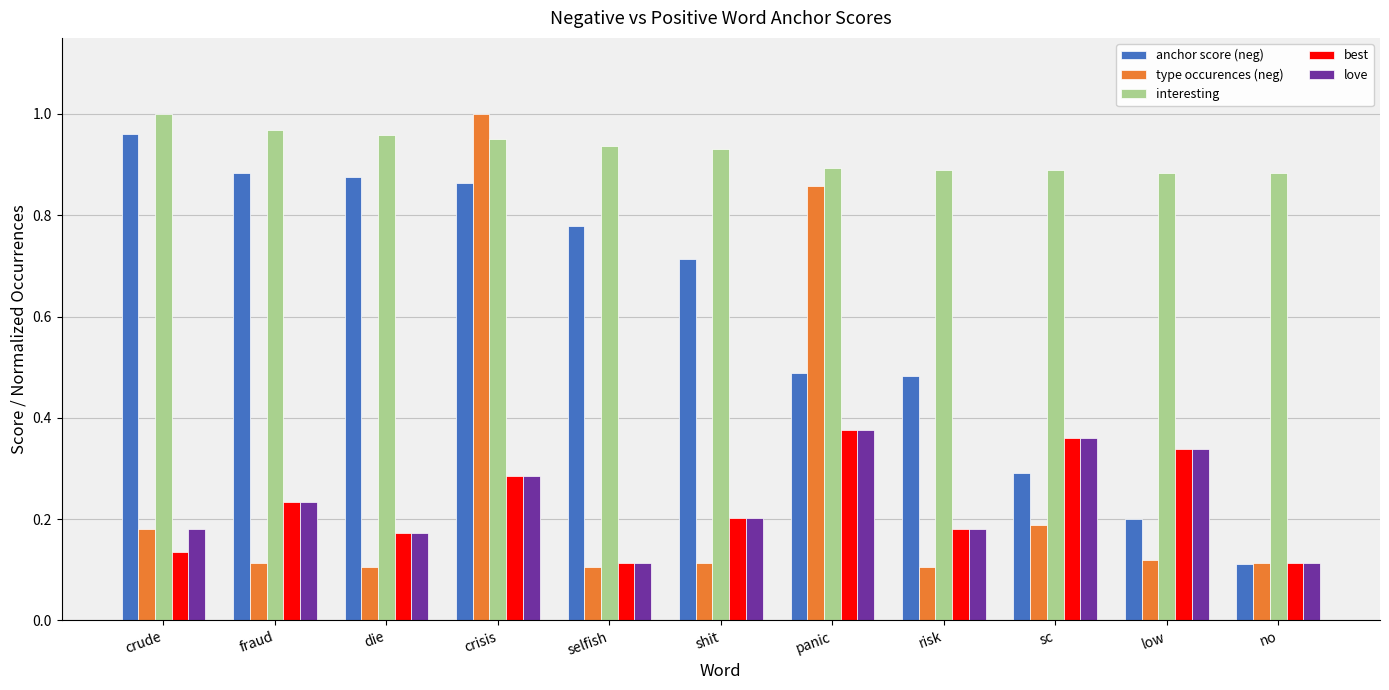

Which series has the largest total across all categories?

interesting